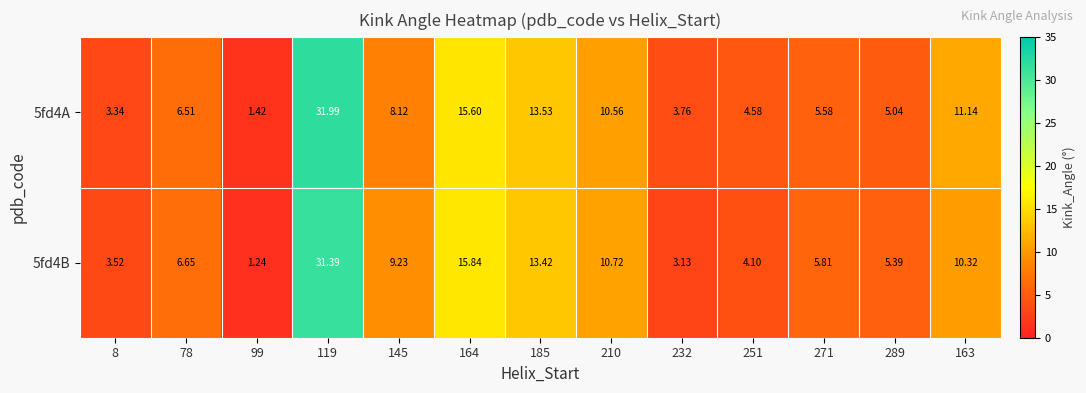

How many series are shown in this chart?

2